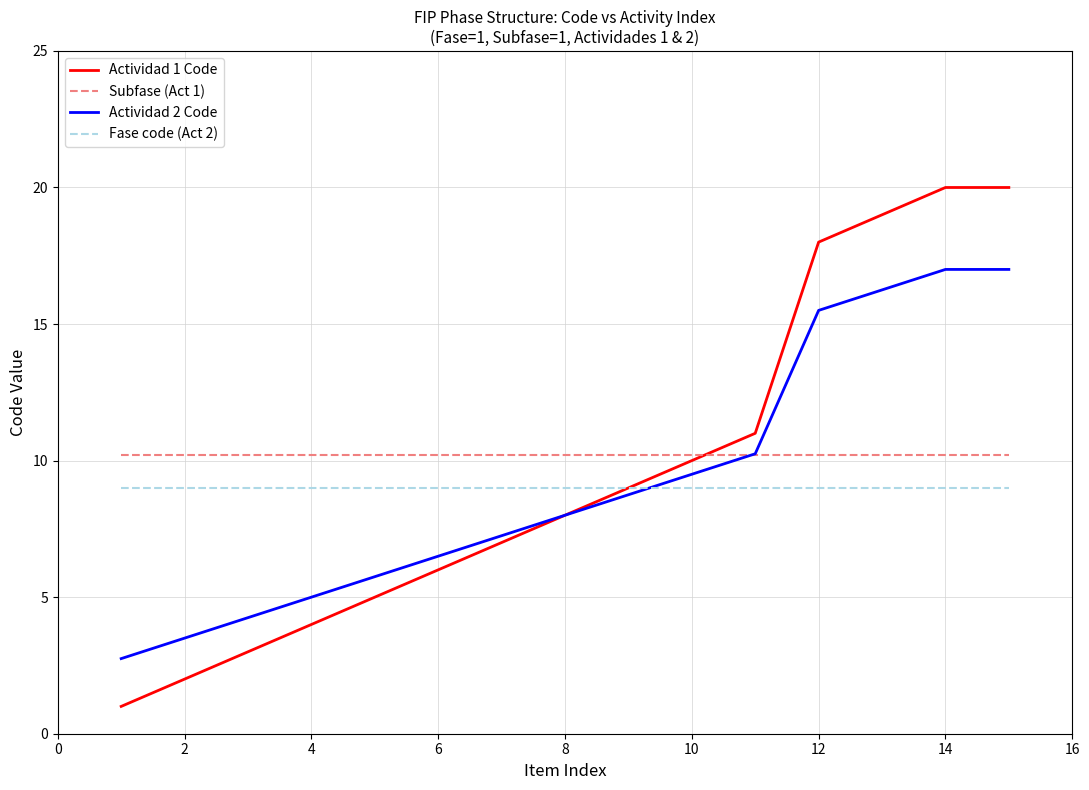

Which series has the largest range (max minus min)?

Actividad 1 Code